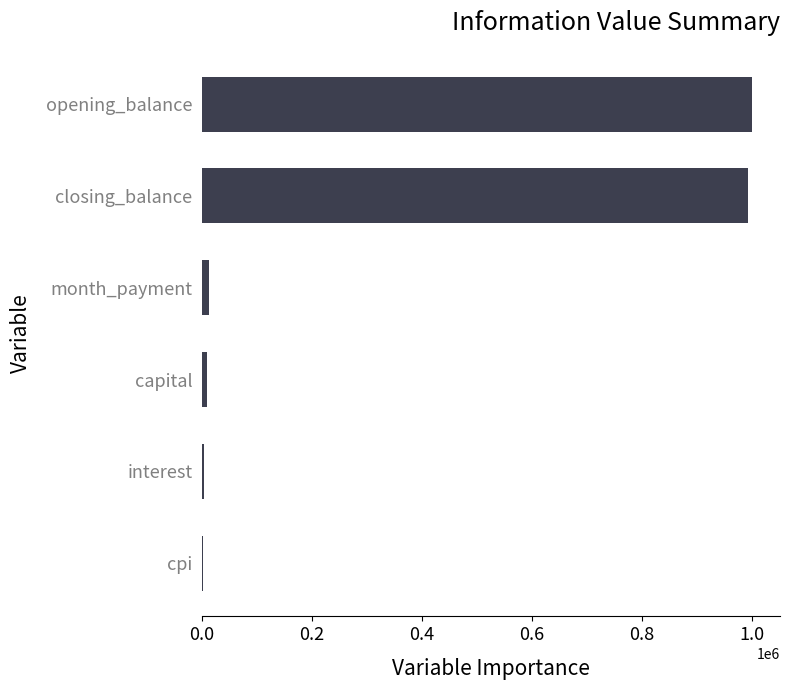

What is the sum of all values?

2018873.5